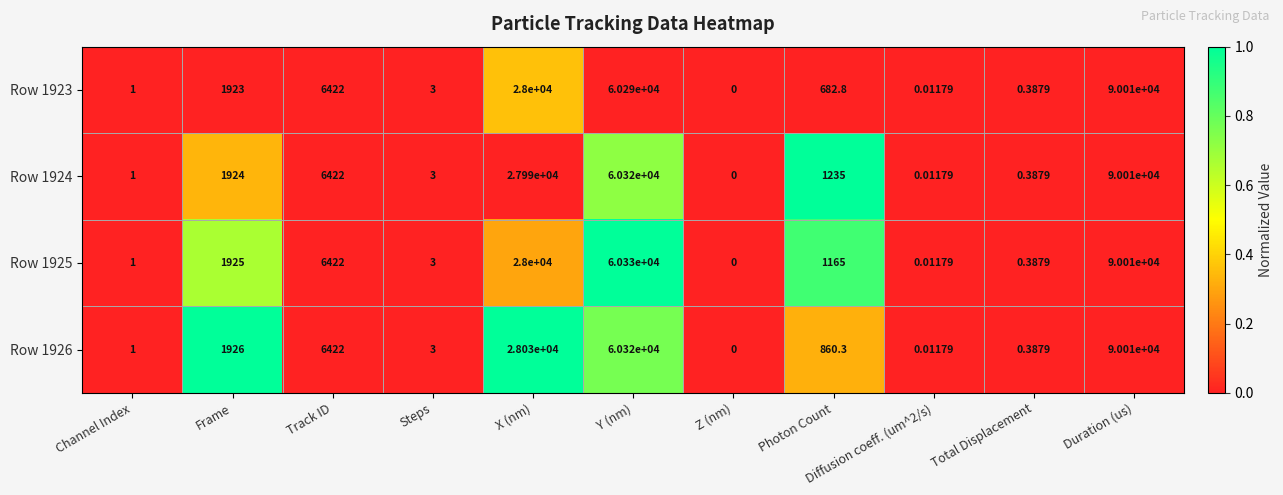

At which label does Row 1925 reach its minimum?

Z (nm)